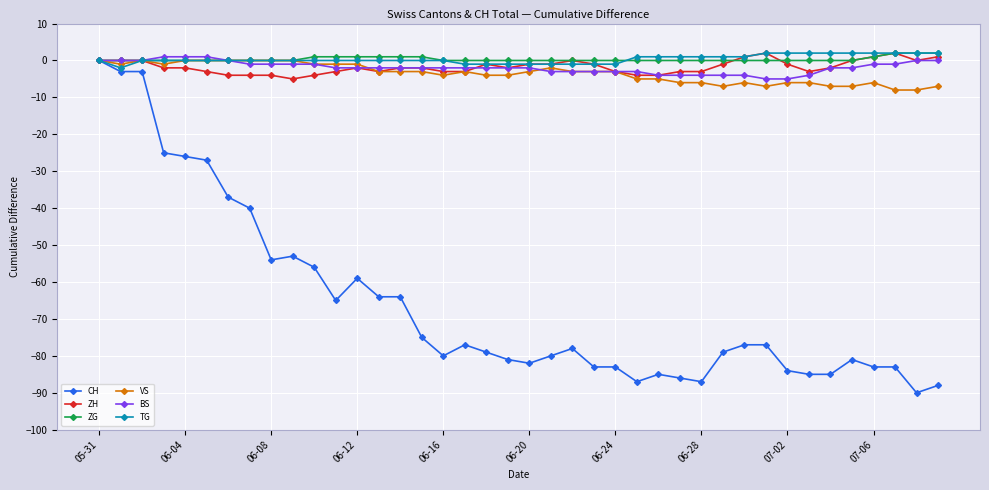

Which series has the largest range (max minus min)?

CH